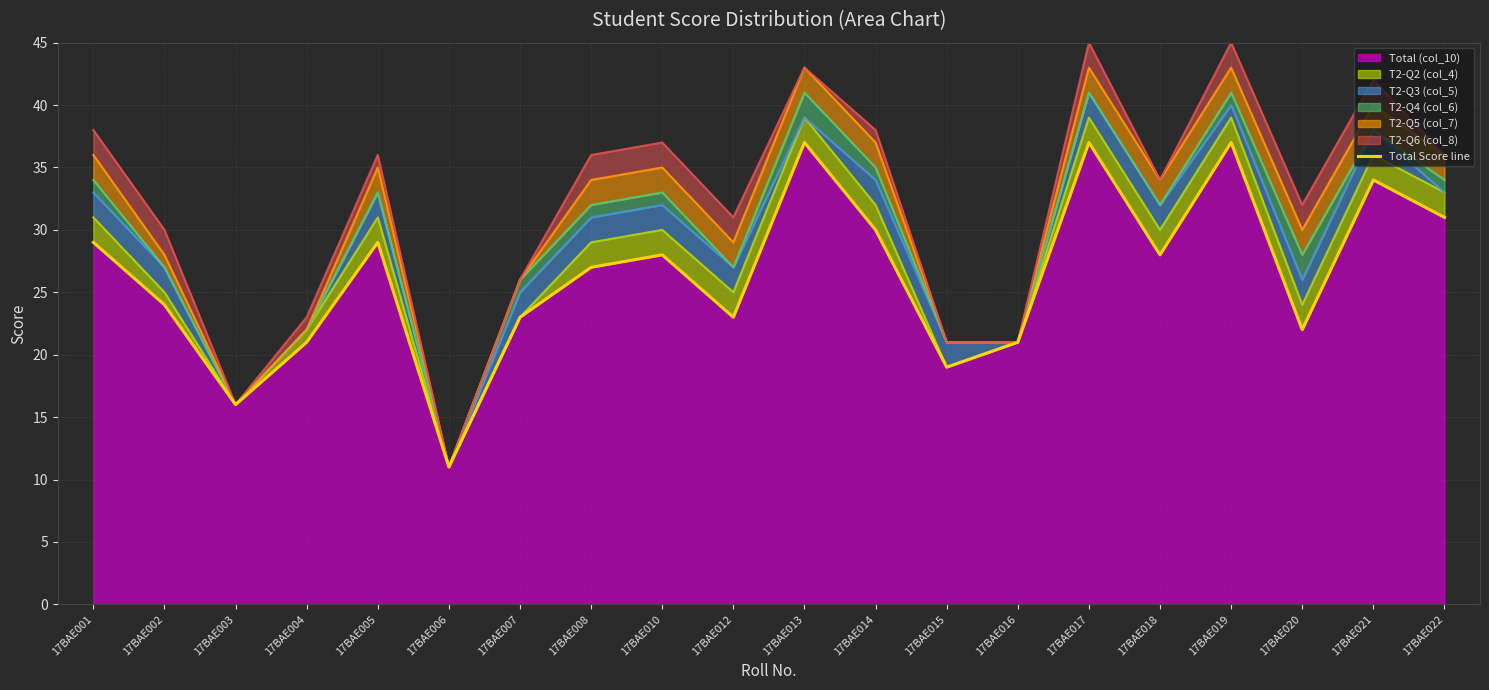

Which category has the lowest value across all series?

17BAE006